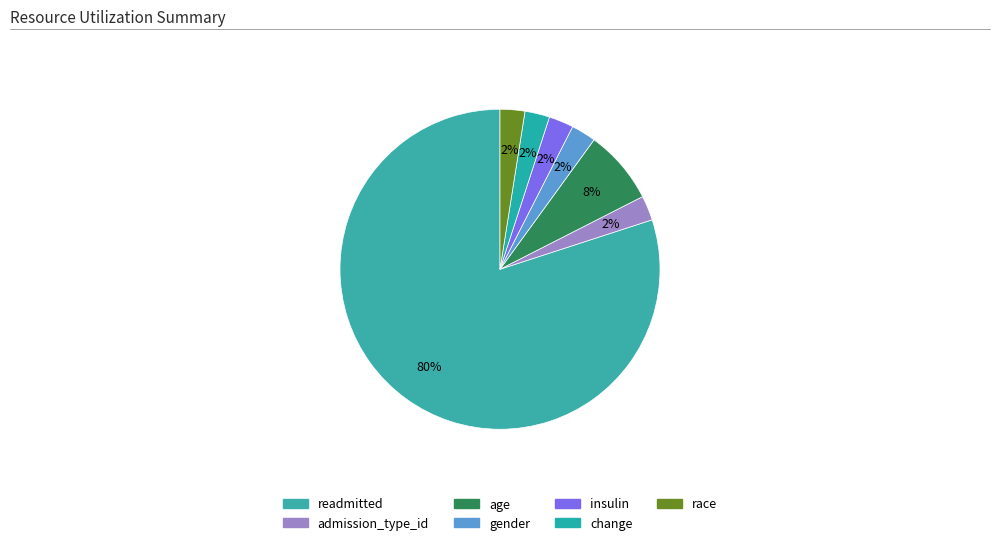

Is there any slice that represents more than half of the pie?

Yes